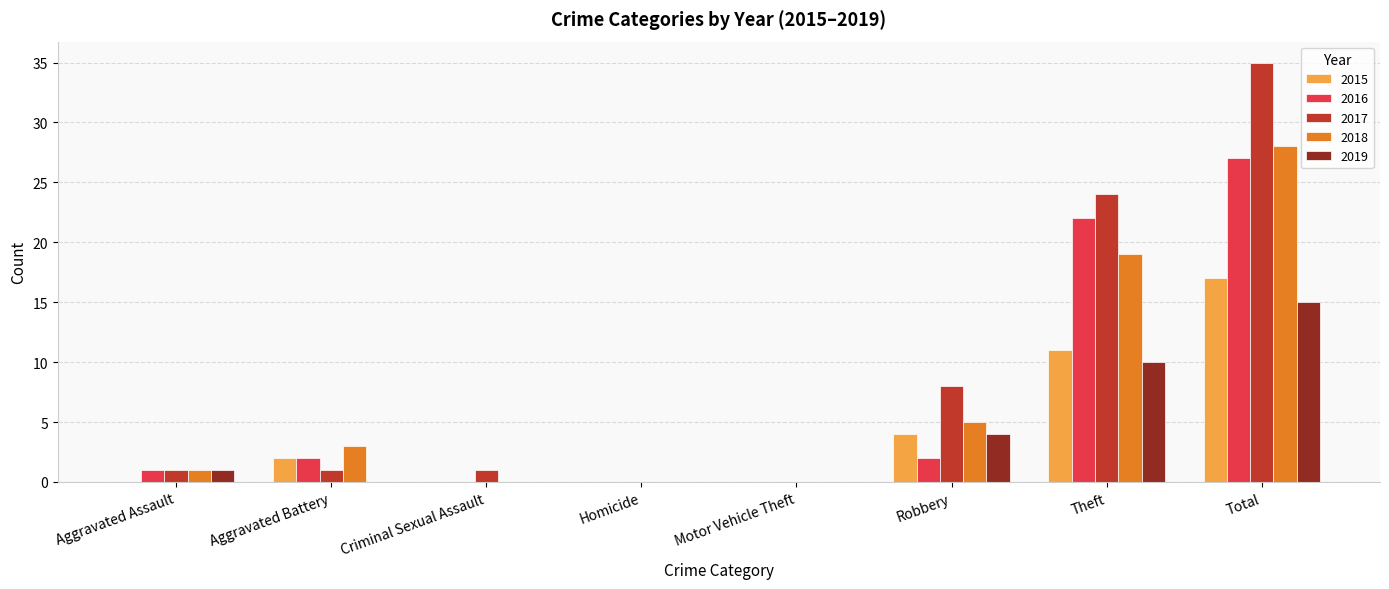

Is it true that 2017 equals 0 at Homicide?

True